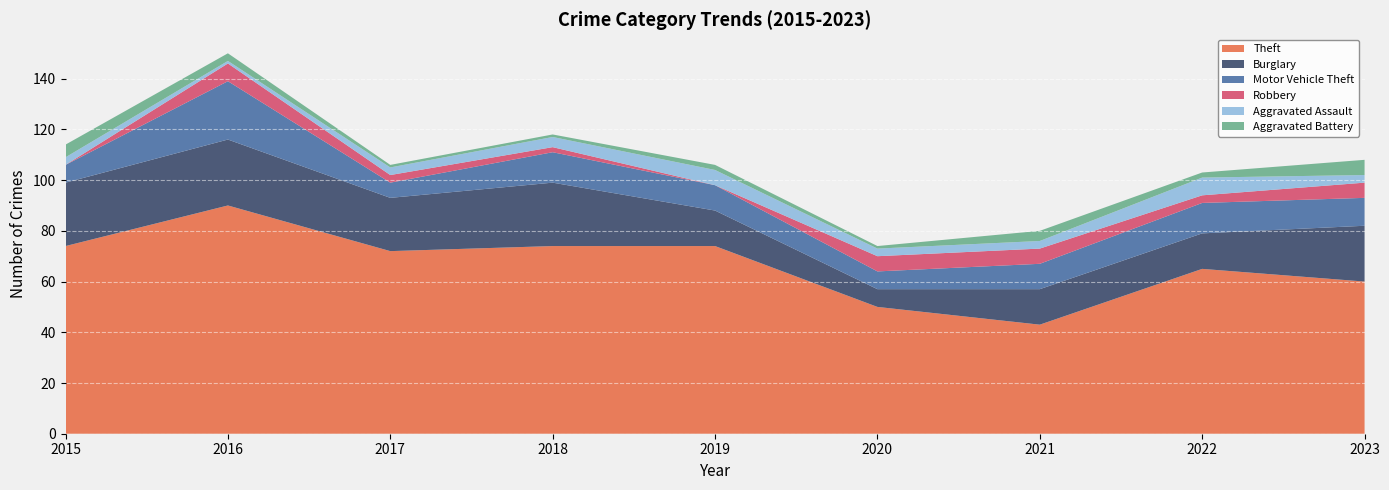

Reading left to right, extract all data points from this chart.

Theft: 74	90	72	74	74	50	43	65	60
Burglary: 25	26	21	25	14	7	14	14	22
Motor Vehicle Theft: 7	23	6	12	10	7	10	12	11
Robbery: 0	7	3	2	0	6	6	3	6
Aggravated Assault: 3	1	3	4	6	3	3	7	3
Aggravated Battery: 5	3	1	1	2	1	4	2	6